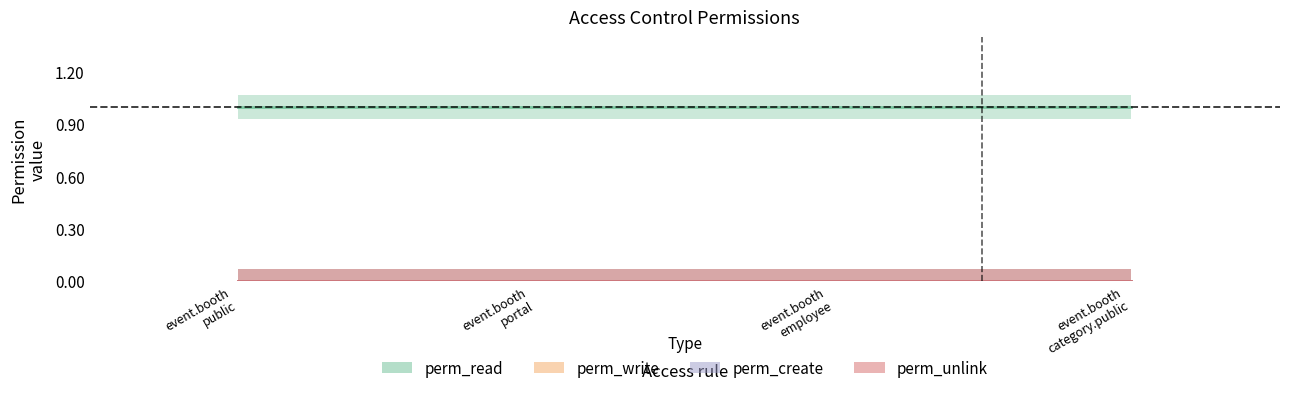

What is the total value across all series at access_event_booth_employee?

1